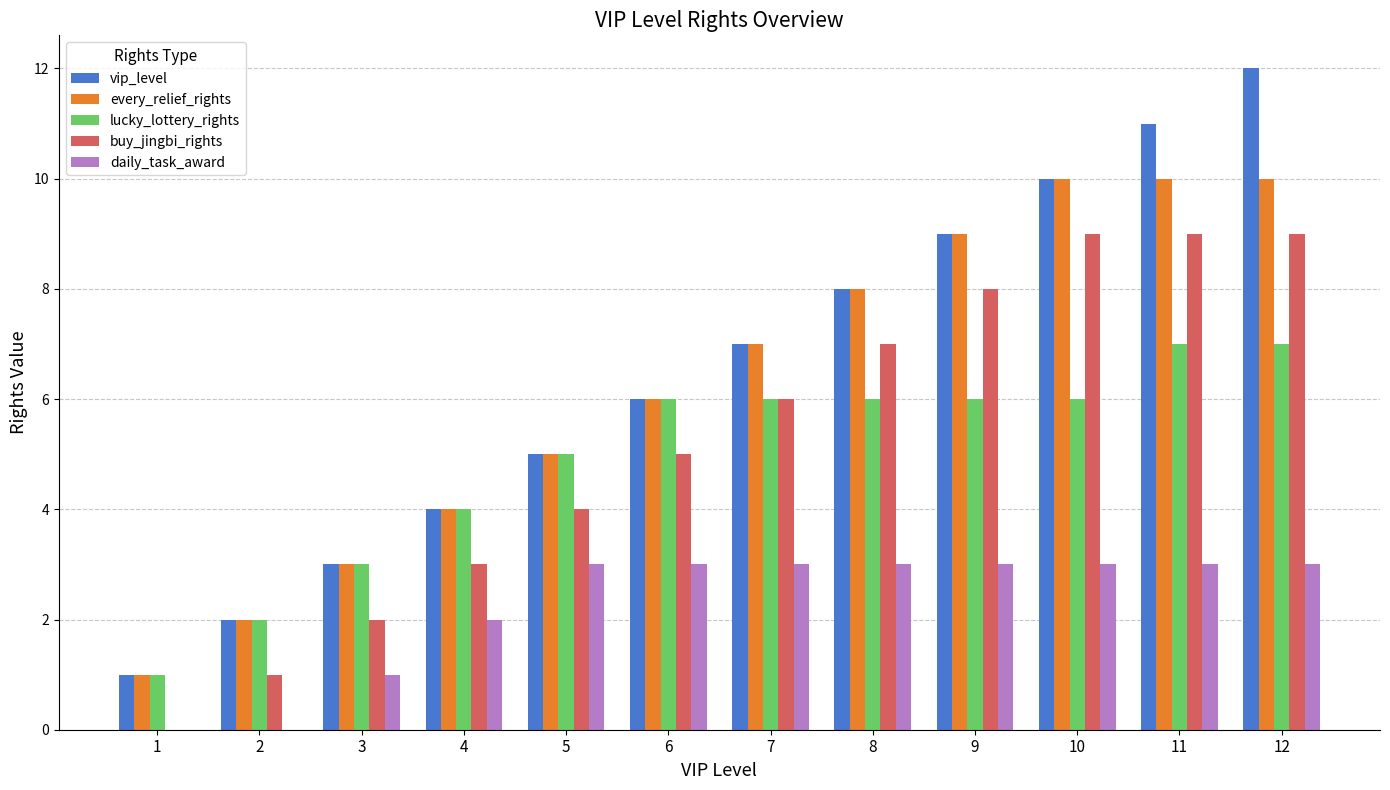

Does the chart contain stacked bars?

No